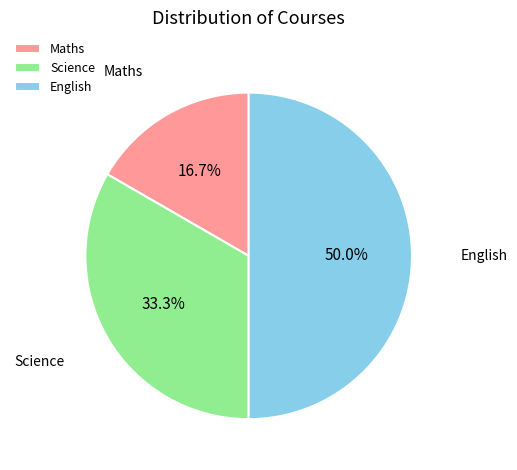

To the nearest percent, what is the difference between the largest and smallest slice percentages?

33%